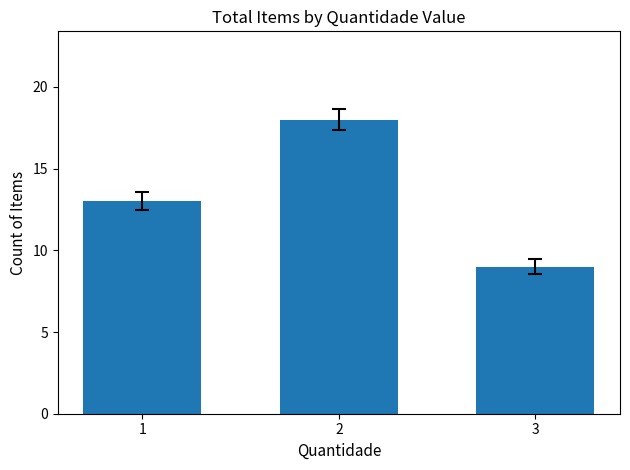

What is the sum of all values?

40